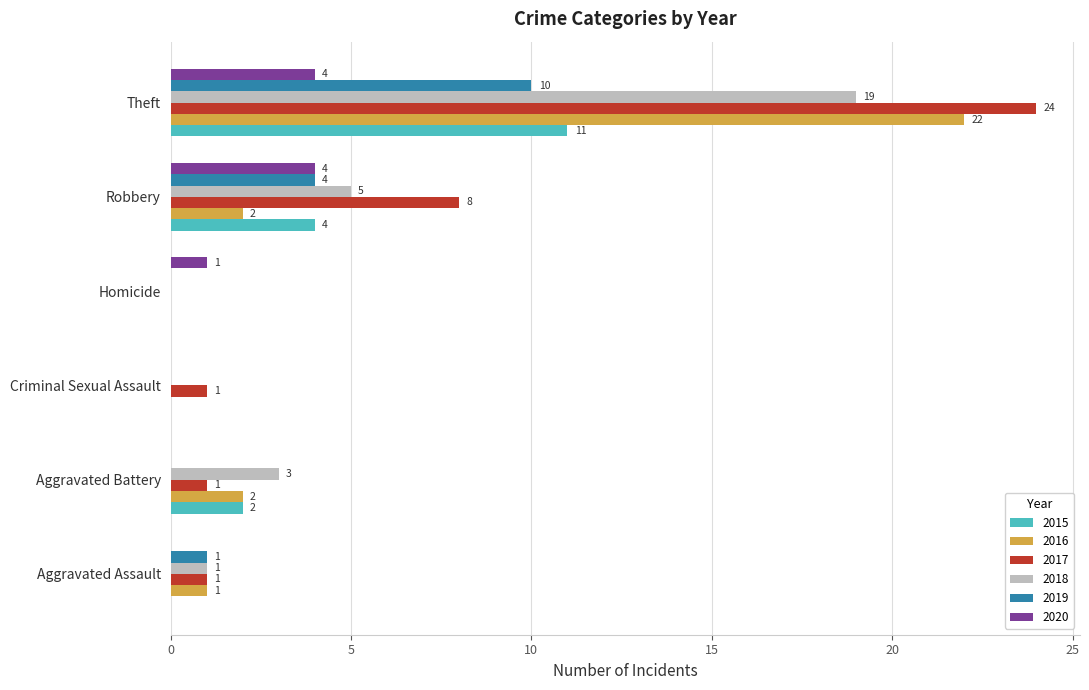

What is the sum of the 2019 values at Robbery and Criminal Sexual Assault?

4